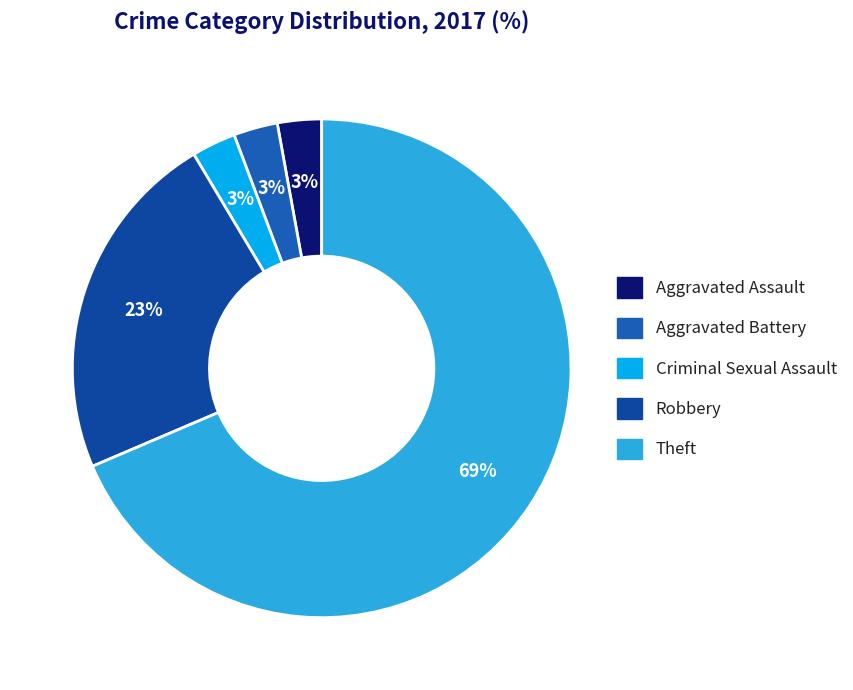

How many segments does this pie chart have?

5